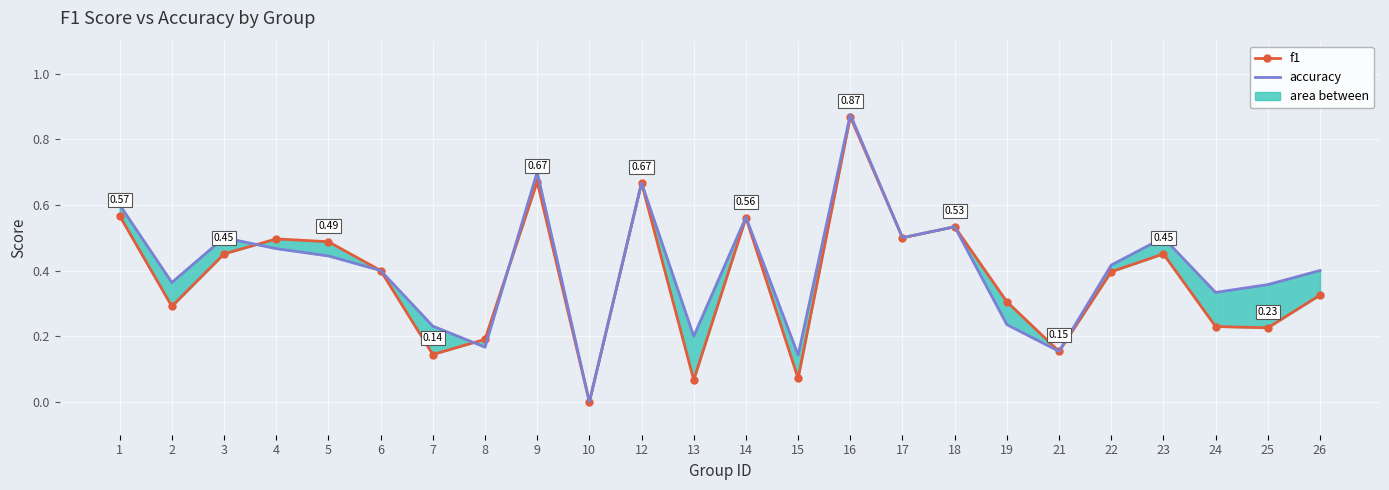

How many data points in accuracy are above 0?

23